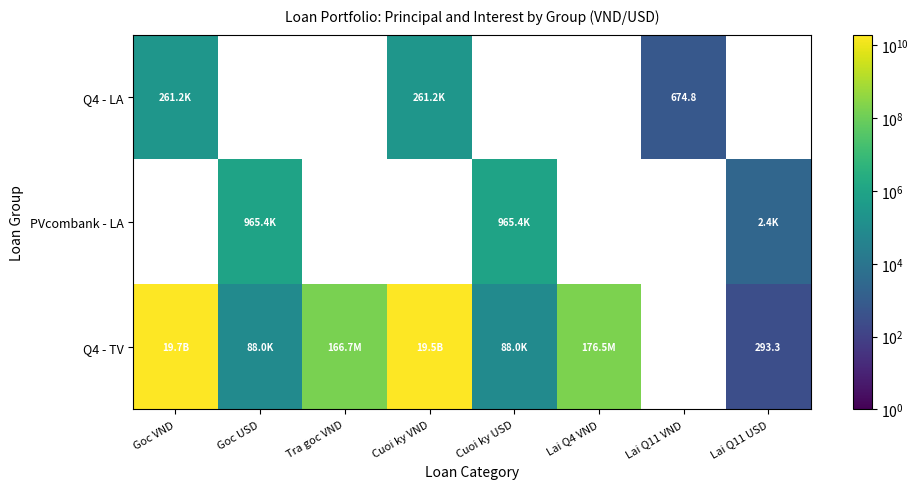

Which has a higher value, Cuoi ky USD or Goc USD?

Goc USD